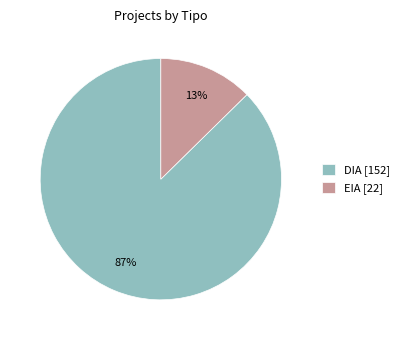

Is it true that DIA is 87% of the pie?

True